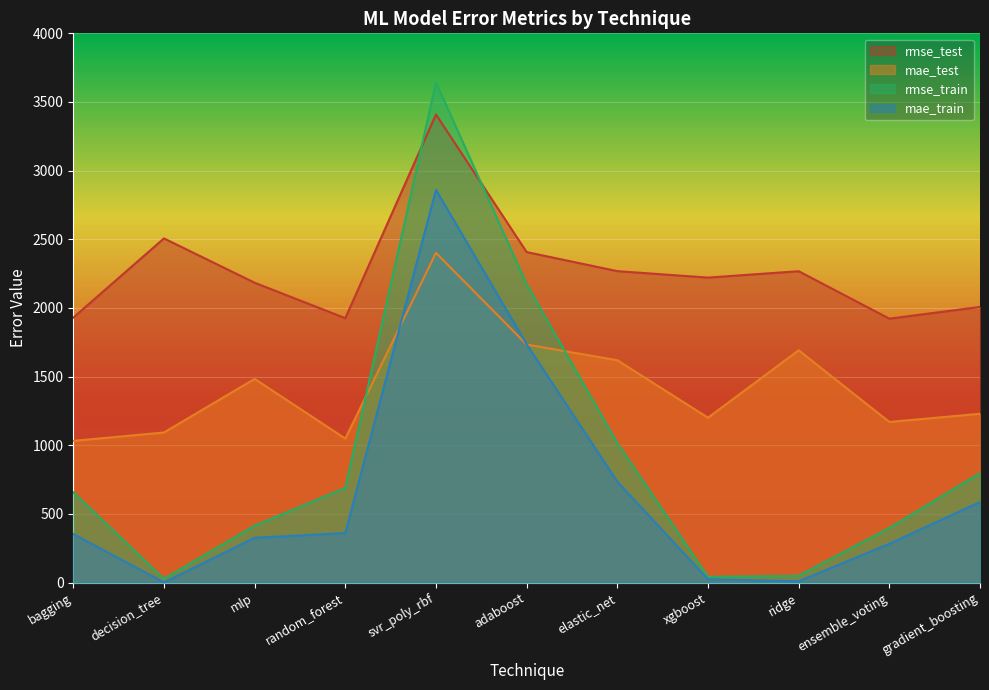

Rank the series by their maximum value, from highest to lowest.

rmse_train, rmse_test, mae_train, mae_test